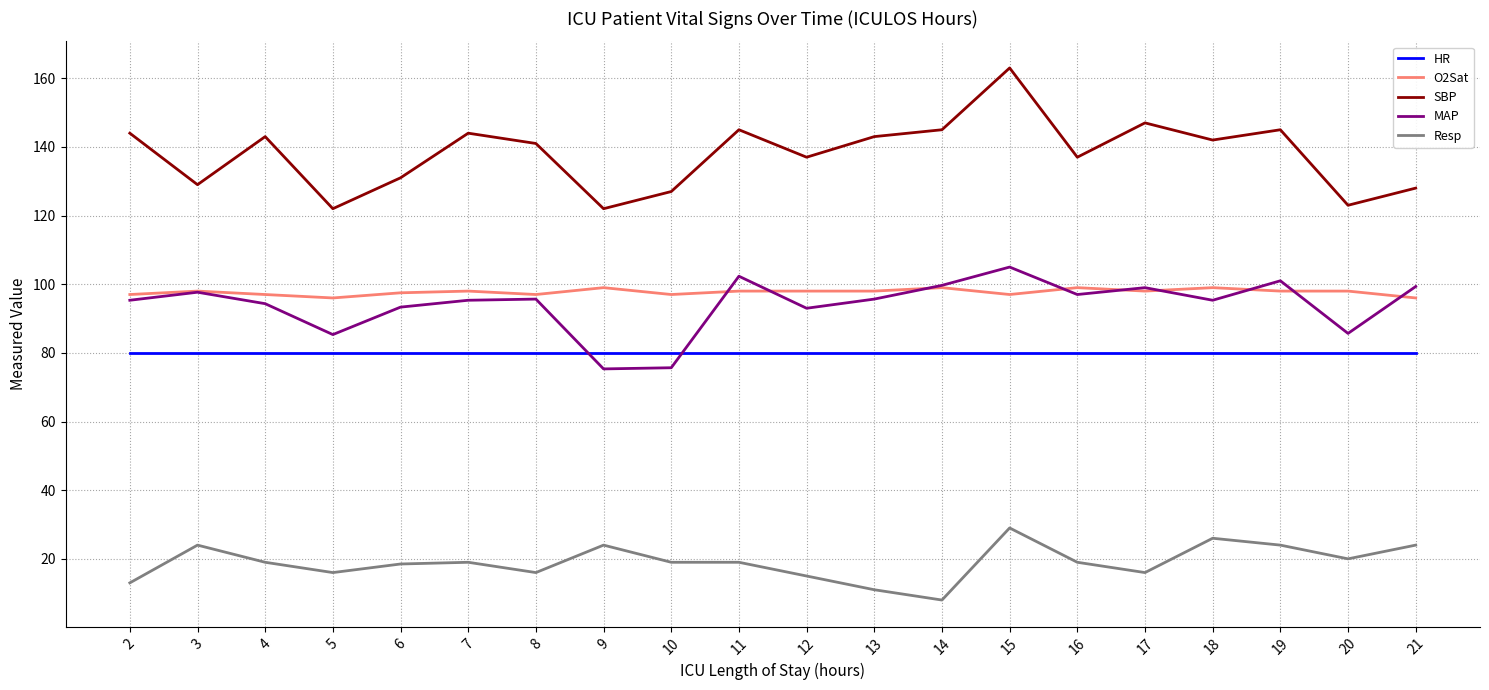

The SBP series shows 147.0 at 17. True or false?

True